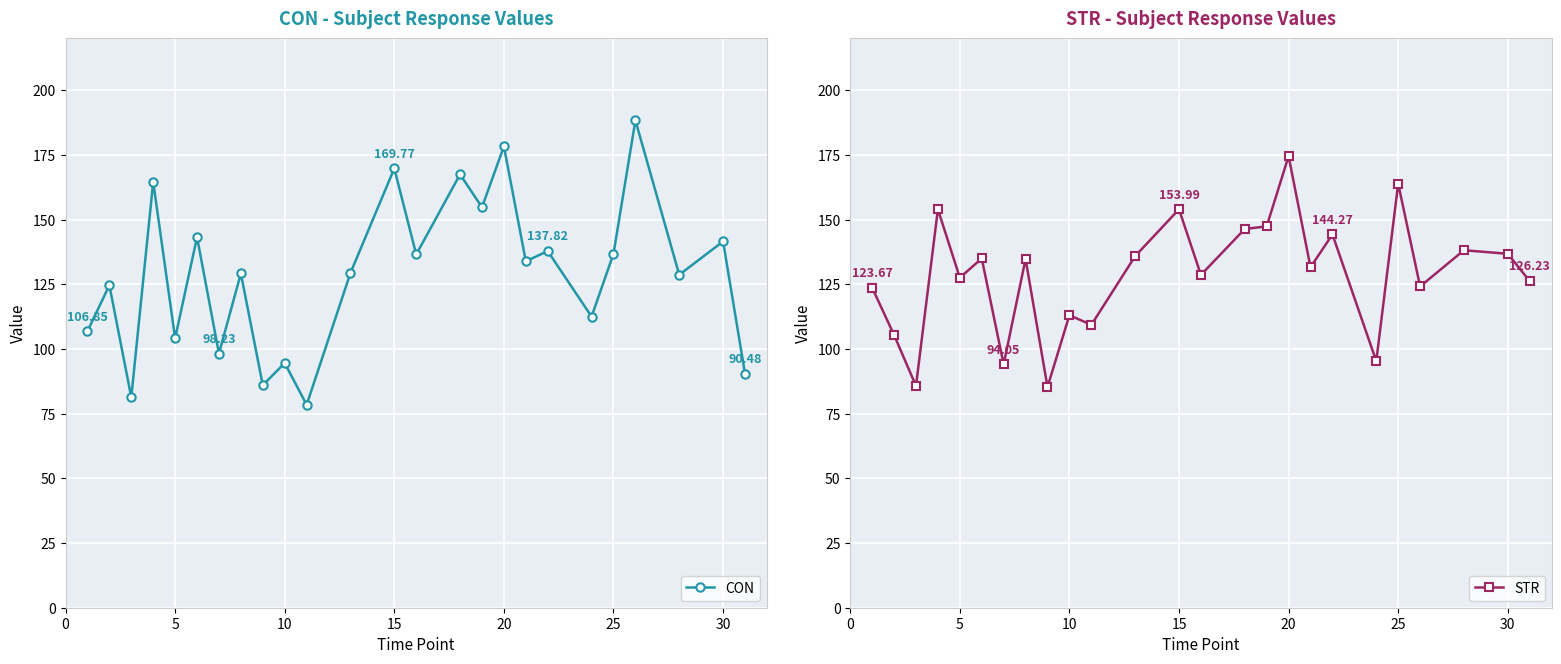

Rank the series by their average value, from lowest to highest.

STR, CON